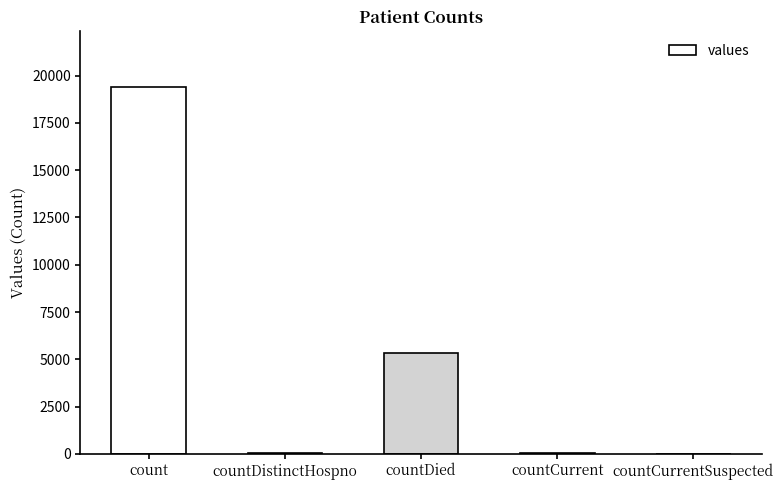

The value at countCurrentSuspected is 0. True or false?

True